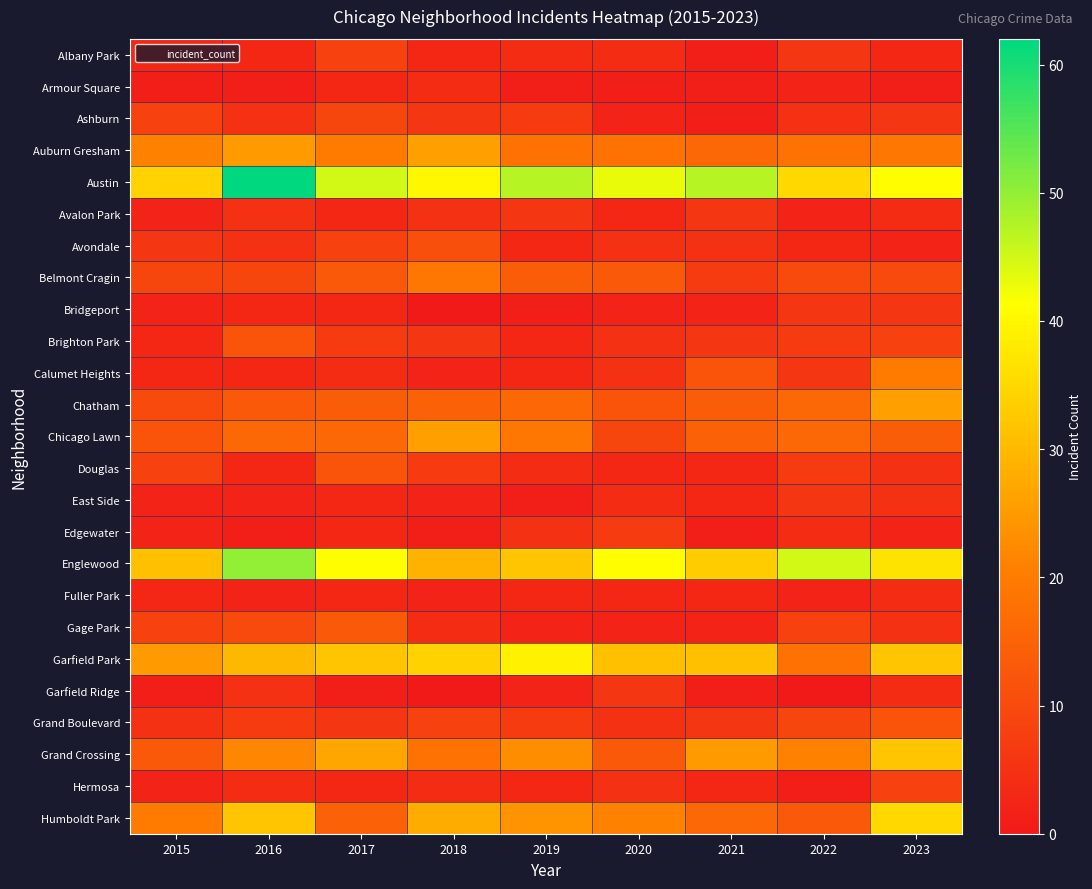

Reading left to right, extract all data points from this chart.

Albany Park: 2015=3	2016=3	2017=8	2018=3	2019=4	2020=4	2021=1	2022=6	2023=3
Armour Square: 2015=1	2016=1	2017=3	2018=4	2019=1	2020=1	2021=1	2022=2	2023=1
Ashburn: 2015=8	2016=5	2017=9	2018=6	2019=7	2020=2	2021=1	2022=5	2023=6
Auburn Gresham: 2015=21	2016=25	2017=20	2018=26	2019=18	2020=18	2021=16	2022=18	2023=19
Austin: 2015=34	2016=62	2017=45	2018=40	2019=47	2020=43	2021=47	2022=35	2023=41
Avalon Park: 2015=2	2016=5	2017=3	2018=5	2019=6	2020=3	2021=6	2022=2	2023=4
Avondale: 2015=6	2016=5	2017=8	2018=11	2019=3	2020=5	2021=5	2022=3	2023=2
Belmont Cragin: 2015=9	2016=9	2017=13	2018=19	2019=14	2020=13	2021=7	2022=10	2023=10
Bridgeport: 2015=2	2016=3	2017=3	2018=0	2019=1	2020=2	2021=2	2022=6	2023=6
Brighton Park: 2015=3	2016=12	2017=7	2018=6	2019=3	2020=5	2021=6	2022=7	2023=8
Calumet Heights: 2015=3	2016=3	2017=4	2018=2	2019=3	2020=5	2021=12	2022=6	2023=20
Chatham: 2015=10	2016=13	2017=14	2018=15	2019=16	2020=12	2021=14	2022=16	2023=26
Chicago Lawn: 2015=12	2016=16	2017=16	2018=26	2019=19	2020=9	2021=15	2022=16	2023=14
Douglas: 2015=8	2016=3	2017=12	2018=7	2019=4	2020=3	2021=3	2022=7	2023=5
East Side: 2015=2	2016=2	2017=3	2018=2	2019=1	2020=4	2021=3	2022=6	2023=5
Edgewater: 2015=2	2016=1	2017=3	2018=1	2019=5	2020=7	2021=1	2022=4	2023=2
Englewood: 2015=31	2016=50	2017=41	2018=29	2019=32	2020=41	2021=33	2022=45	2023=37
Fuller Park: 2015=3	2016=2	2017=3	2018=2	2019=3	2020=3	2021=3	2022=2	2023=4
Gage Park: 2015=8	2016=10	2017=13	2018=4	2019=2	2020=2	2021=2	2022=8	2023=5
Garfield Park: 2015=25	2016=30	2017=32	2018=34	2019=39	2020=31	2021=31	2022=18	2023=32
Garfield Ridge: 2015=1	2016=5	2017=1	2018=0	2019=2	2020=6	2021=1	2022=0	2023=4
Grand Boulevard: 2015=5	2016=7	2017=6	2018=8	2019=7	2020=5	2021=6	2022=9	2023=12
Grand Crossing: 2015=13	2016=22	2017=27	2018=18	2019=23	2020=13	2021=25	2022=21	2023=32
Hermosa: 2015=2	2016=4	2017=3	2018=4	2019=3	2020=5	2021=3	2022=1	2023=8
Humboldt Park: 2015=20	2016=32	2017=15	2018=28	2019=24	2020=21	2021=16	2022=13	2023=35